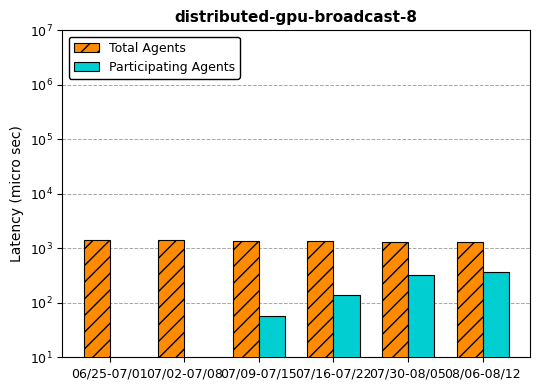

Between 07/02-07/08 and 06/25-07/01, which is larger?

06/25-07/01